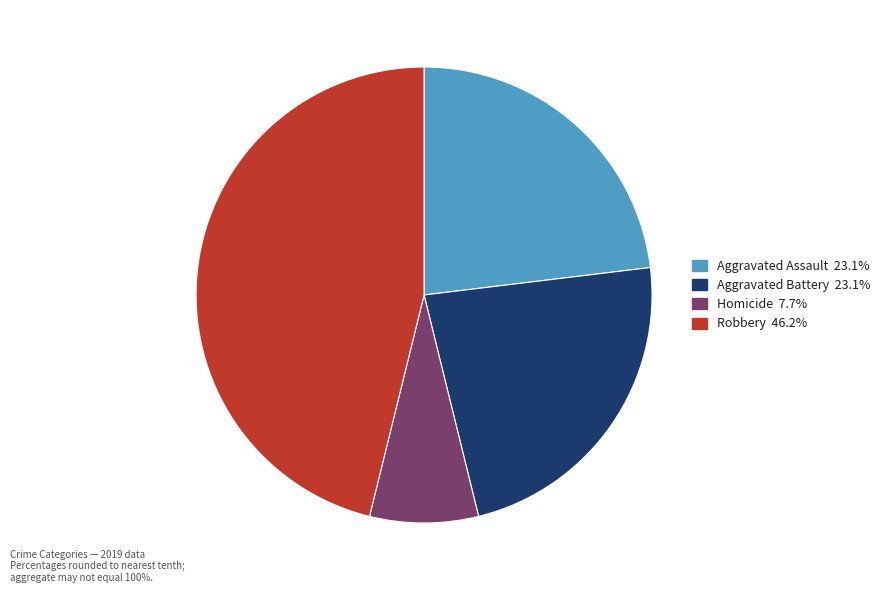

Does any single category account for the majority?

No